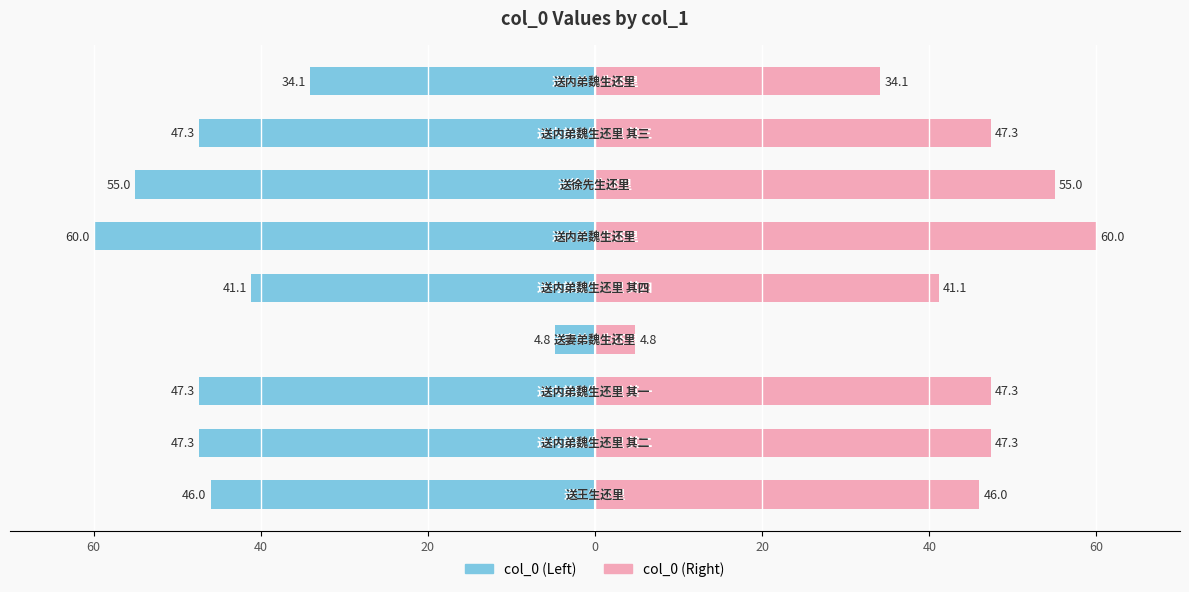

What is the value of the col_0 (Left) bar at the 8th from the left?

-47.3